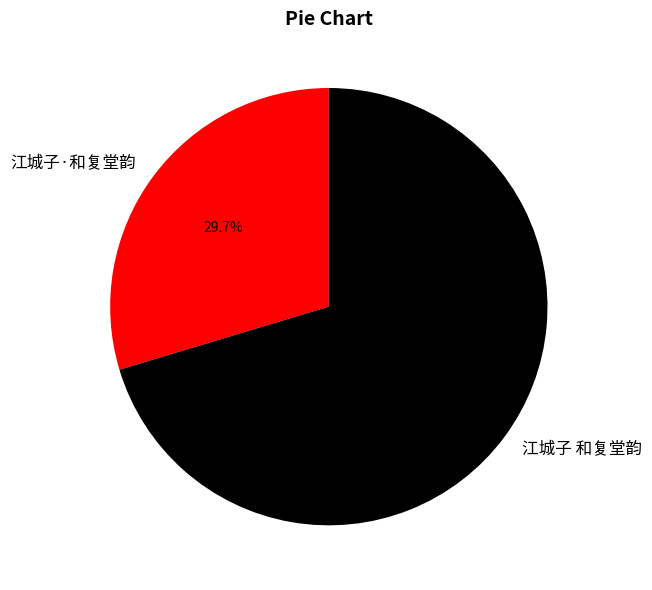

Which category accounts for the majority?

江城子 和复堂韵